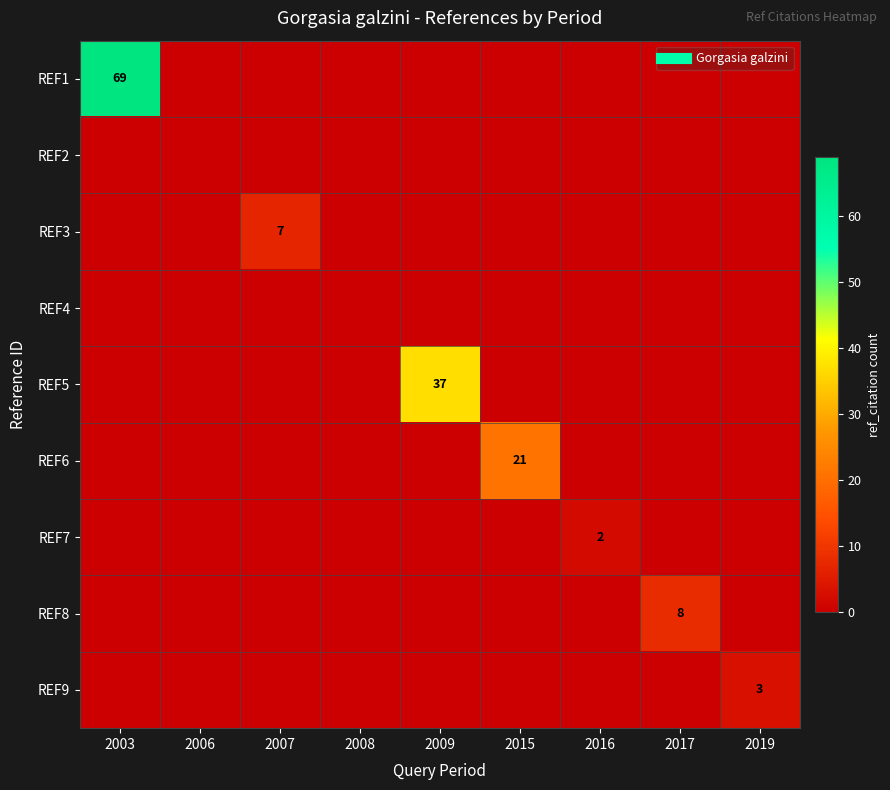

Is the value of REF5 at 2009 greater than the value of REF1 at 2017?

Yes